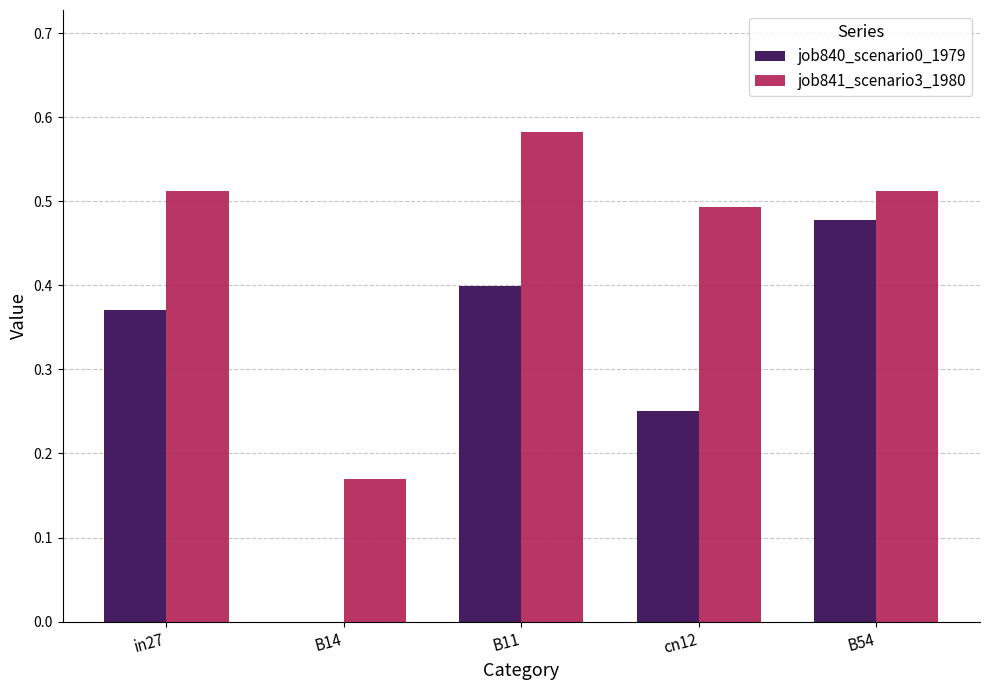

What is the sum of the job841_scenario3_1980 values at B11 and B14?

0.8